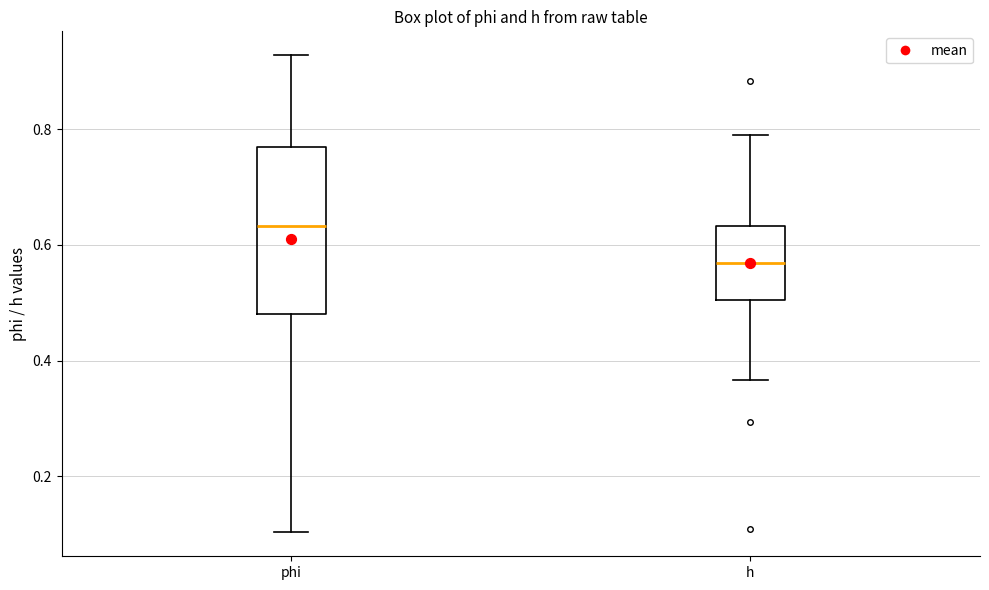

Reading left to right, transcribe this box plot: for each box, give where its median line is, the range the box spans, and where its two whiskers end, as read against the y-axis. The values are not printed on the chart, so give them approximately, as read against the axis.

phi: median 0.64, box 0.48 to 0.76, whiskers 0.10 to 0.92
h: median 0.56, box 0.50 to 0.64, whiskers 0.36 to 0.78